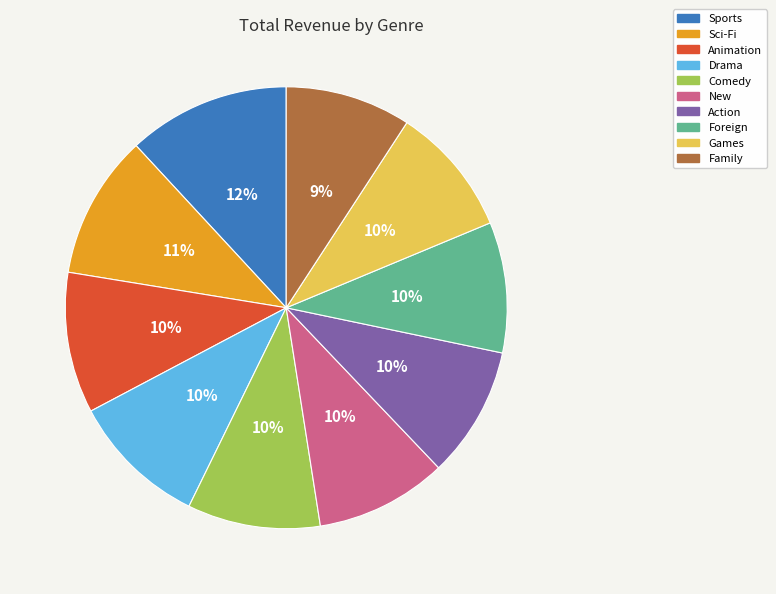

Count the number of slices in the pie.

10